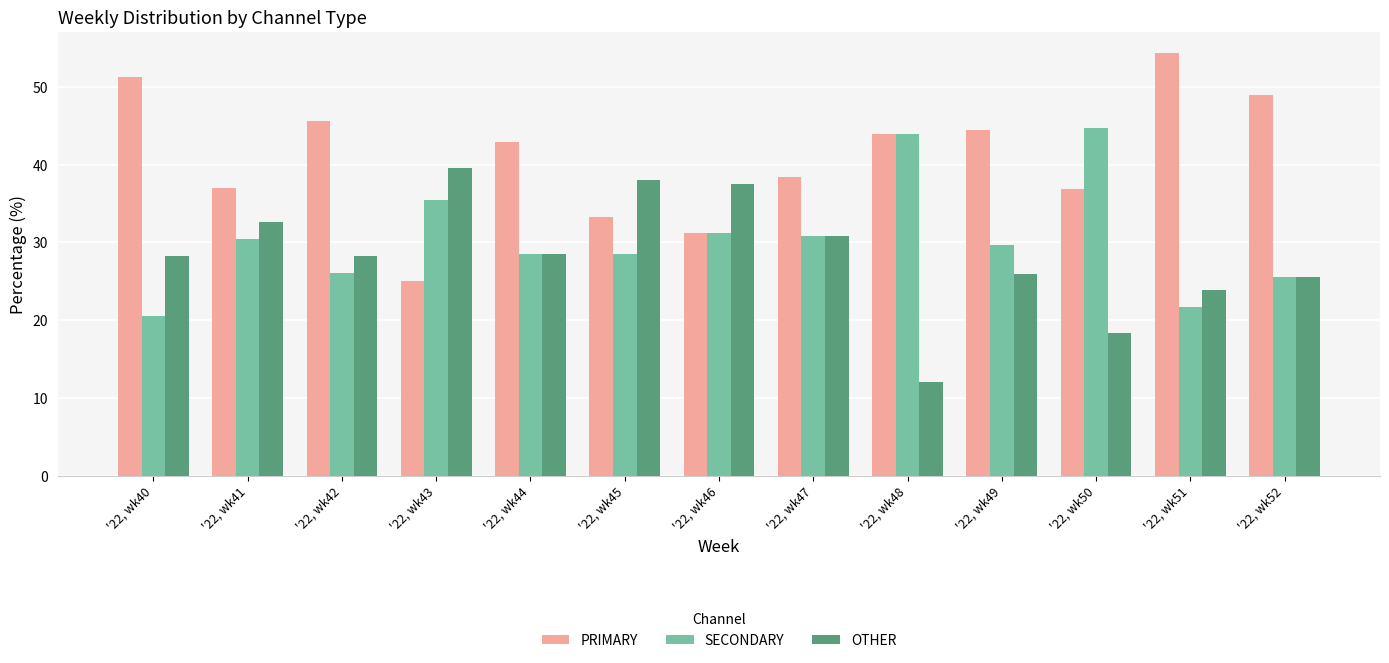

At which label does SECONDARY reach its minimum?

'22, wk40